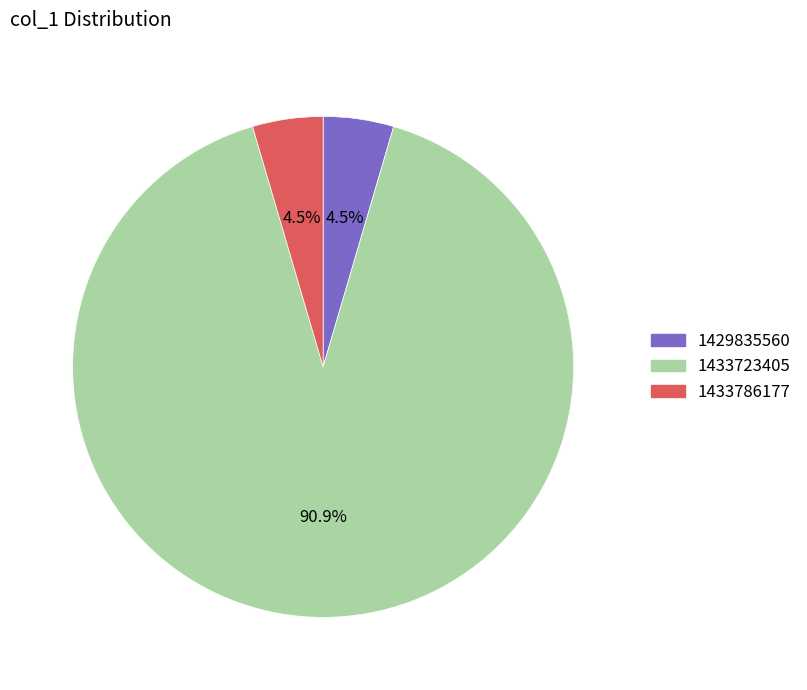

Does any single category account for the majority?

Yes